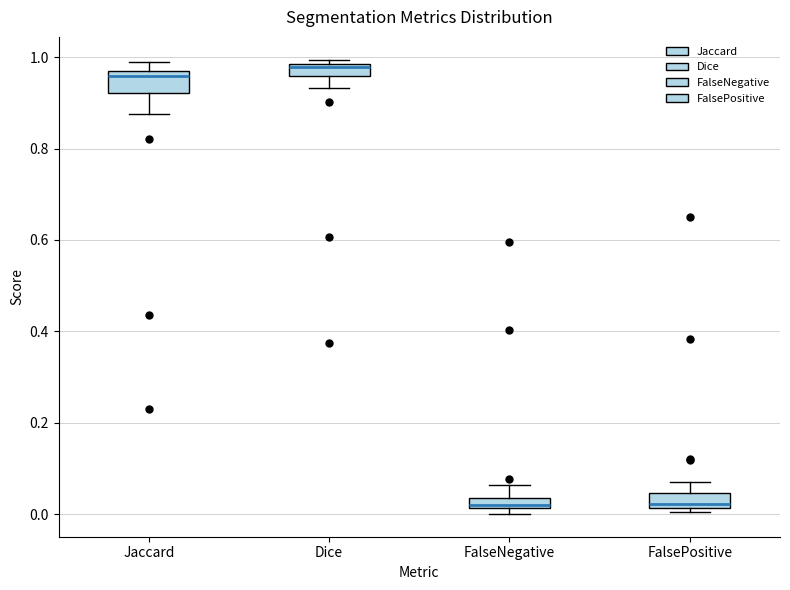

Where does the upper whisker of the box for FalseNegative end on the y-axis? The values are not printed on the chart, so give them approximately, as read against the axis.

0.06